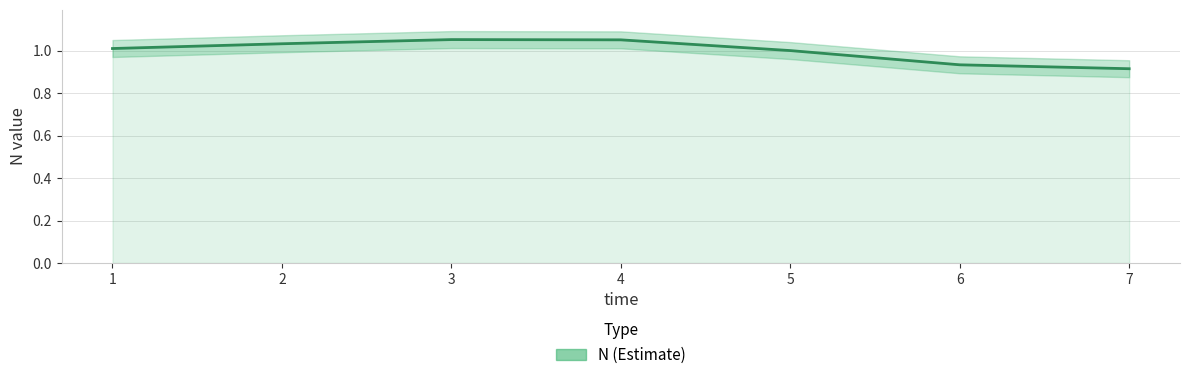

Reading right to left, what are all the values shown in this chart?

7=0.9	6=0.9	5=1.0	4=1.1	3=1.1	2=1.0	1=1.0